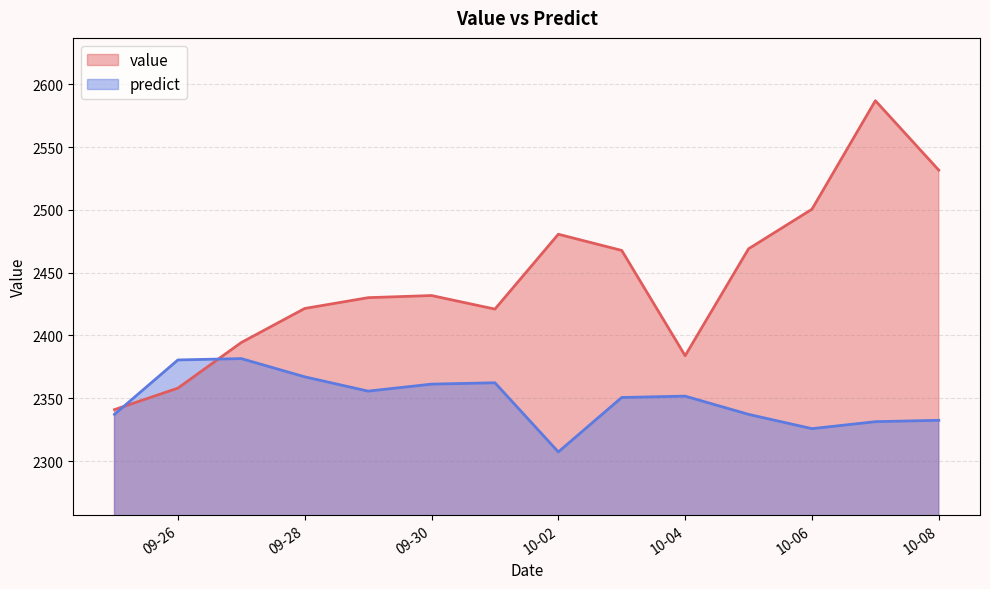

What are all the series names shown in the legend?

value, predict